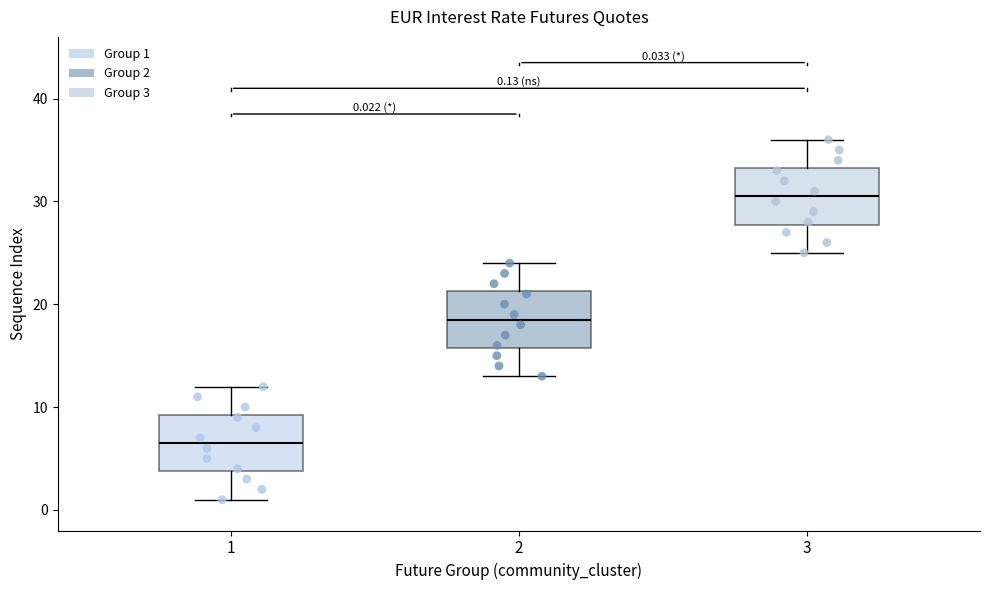

Which box's median line is the lowest?

1